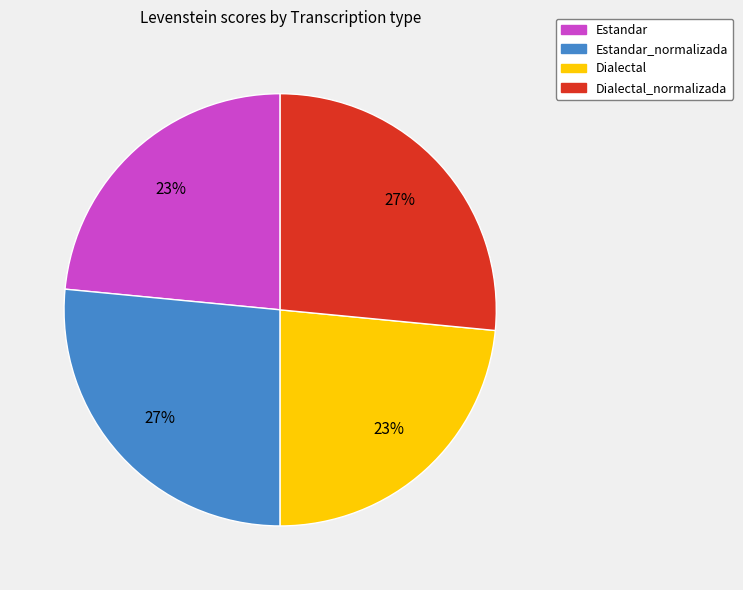

Is it true that Dialectal_normalizada is 27% of the pie?

True